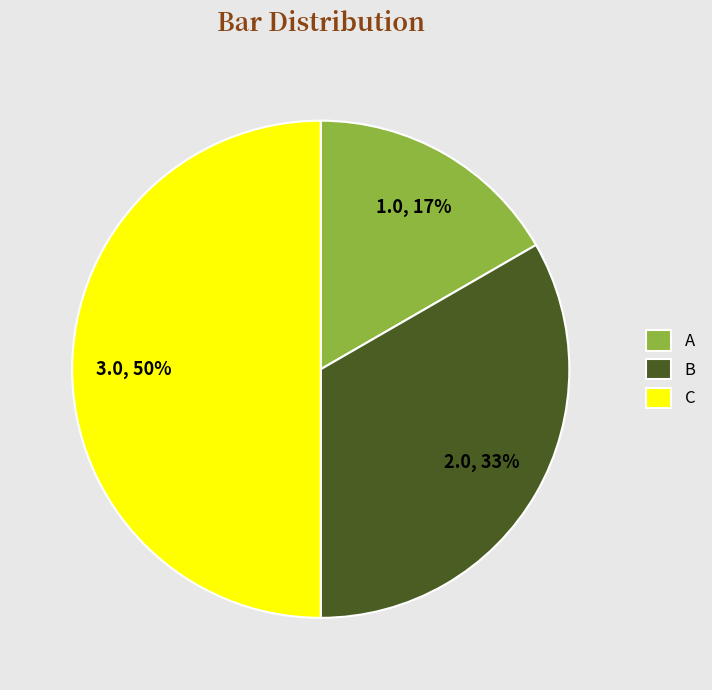

What is the ratio of the value at B to the value at C?

0.7